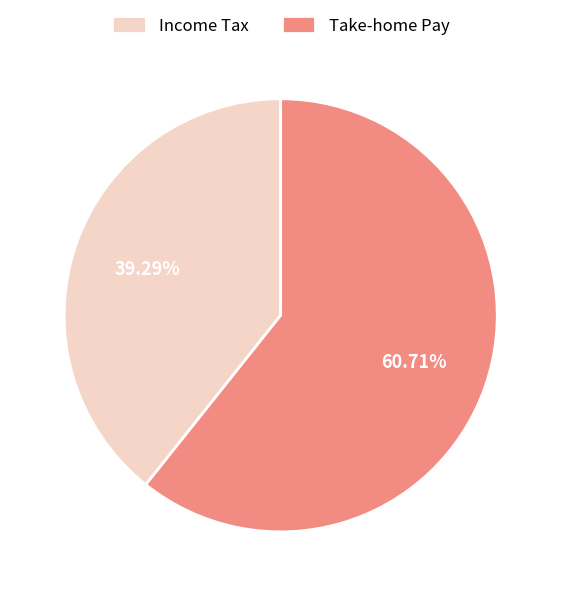

What is the smallest slice in the pie chart?

Income Tax